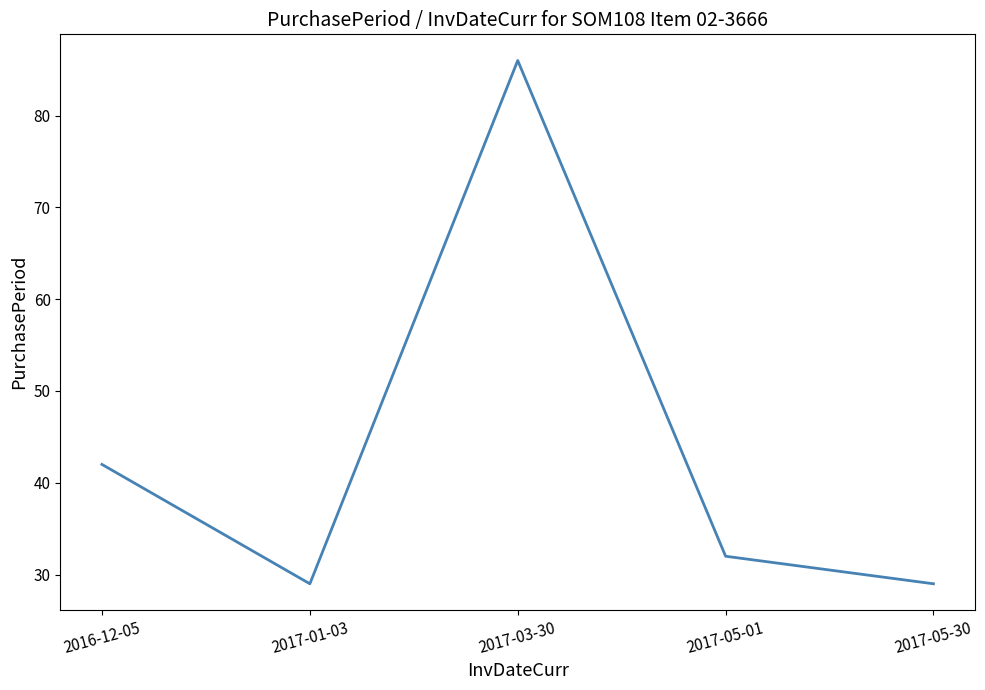

Reading left to right, transcribe all the data shown in this chart.

42	29	86	32	29